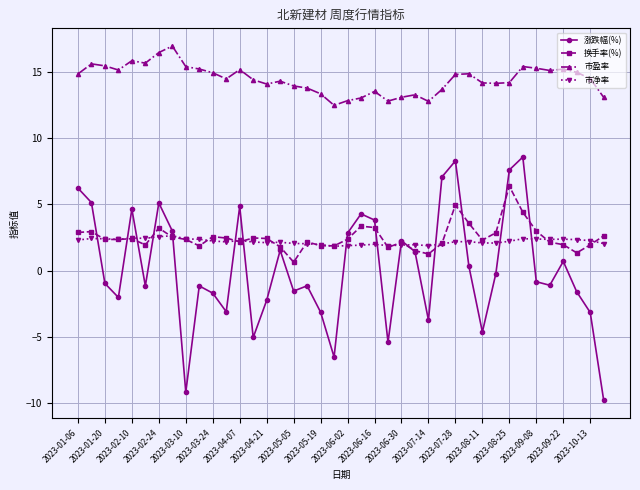

Which series has the largest range (max minus min)?

涨跌幅(%)